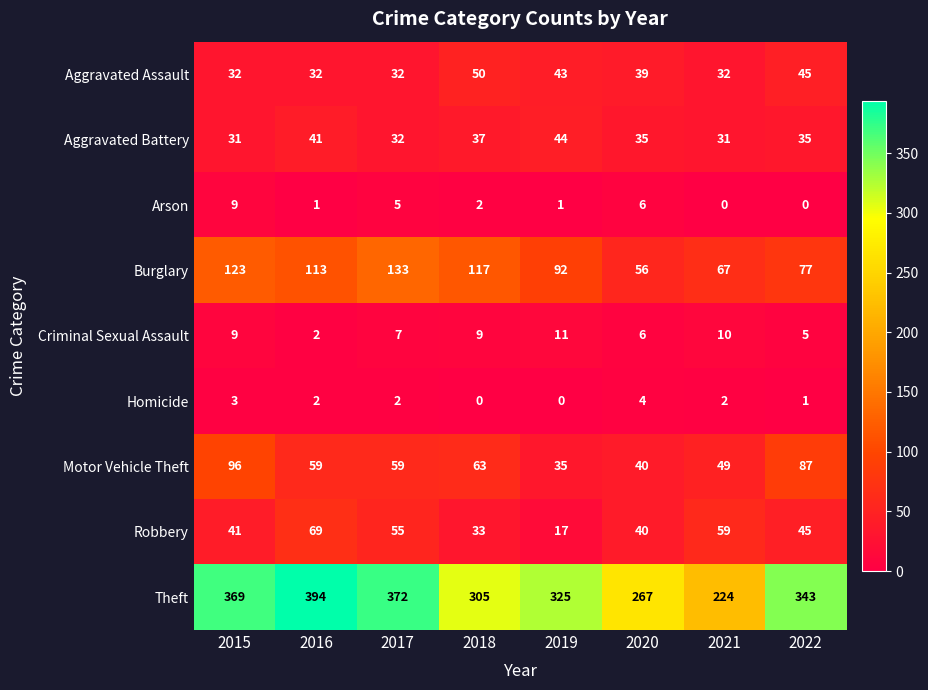

What is the greatest value displayed?

394